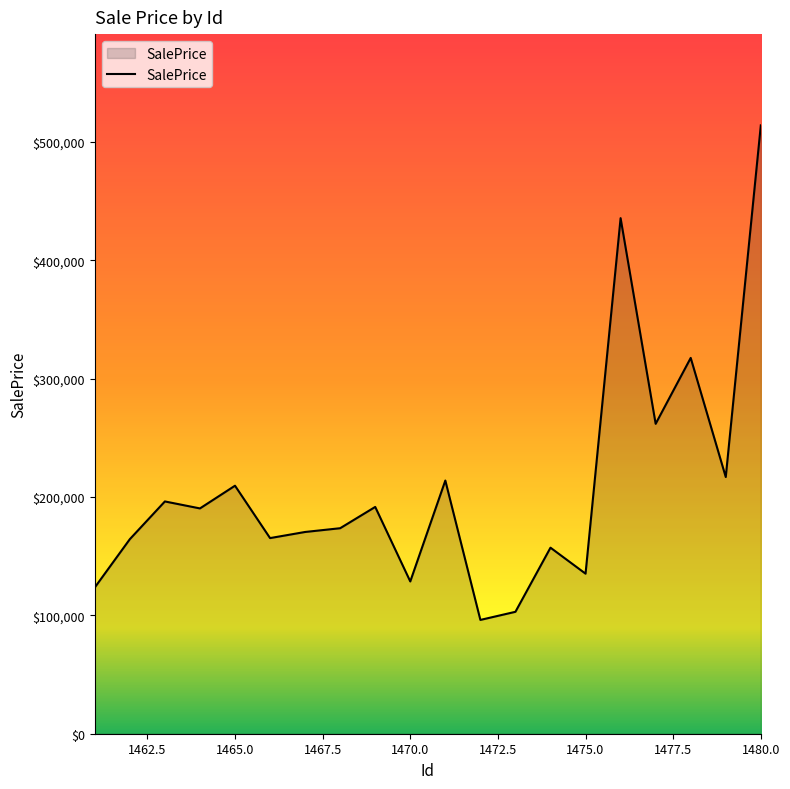

What is the smallest value displayed?

96161.7